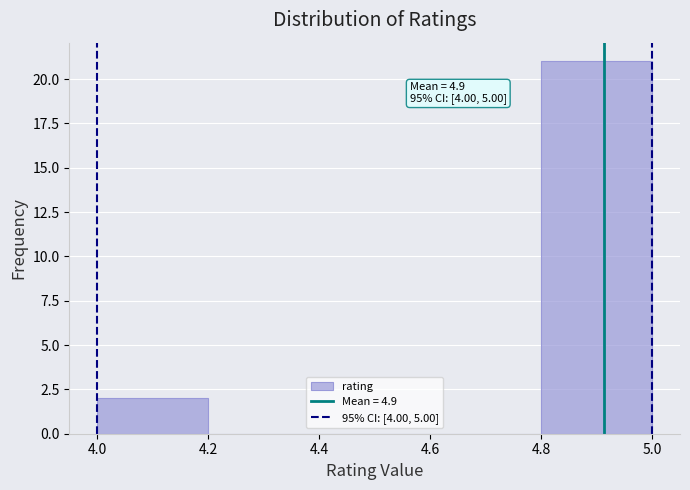

Which range on the x-axis has the tallest bar?

4.8 to 5.0